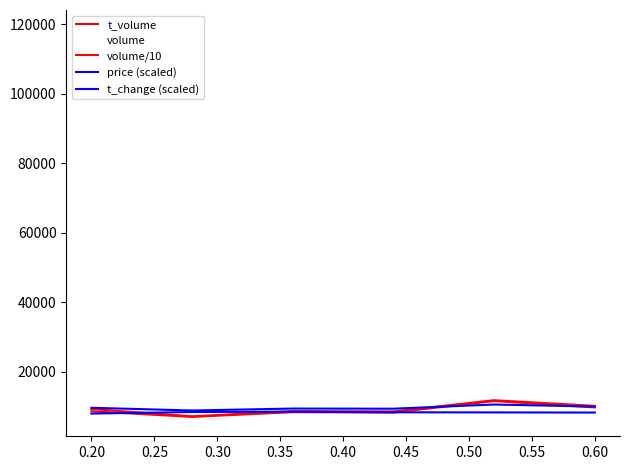

Is this an area chart (filled region under the line)?

No